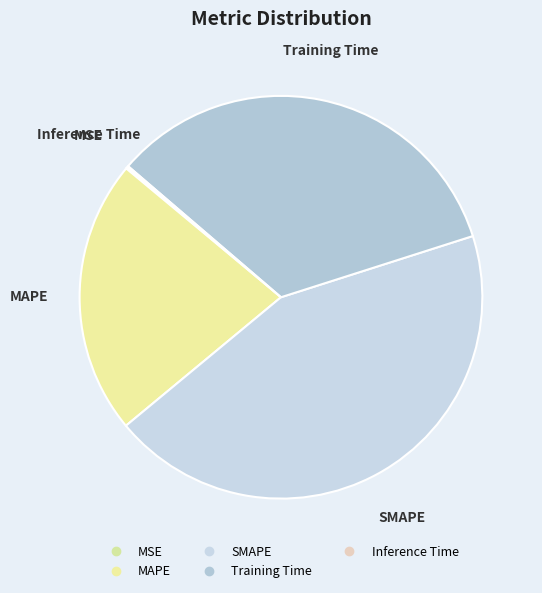

To the nearest percent, what is the difference between the largest and smallest slice percentages?

44%